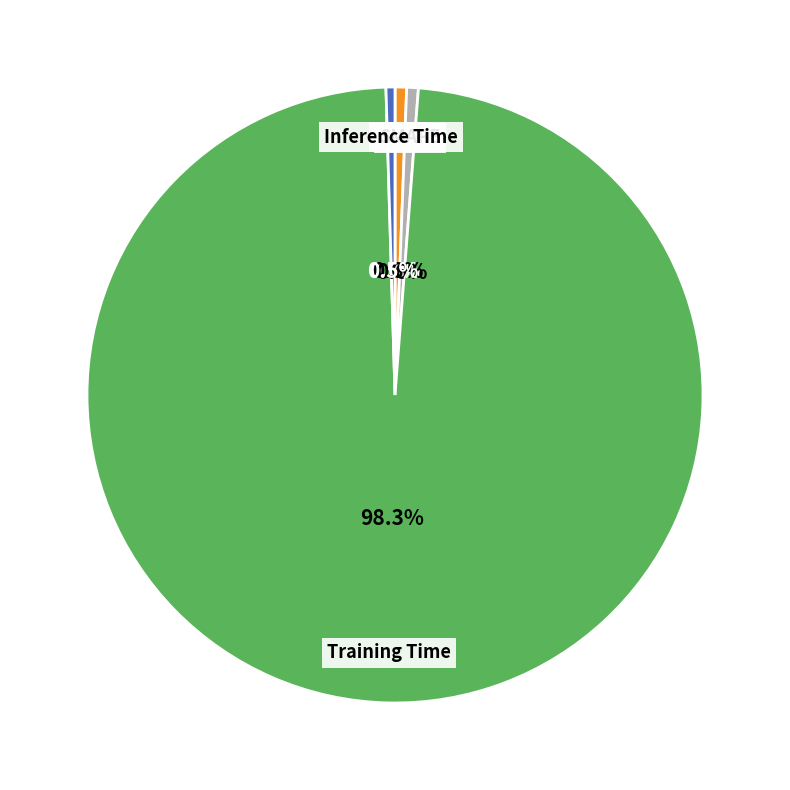

Which category accounts for the majority?

Training Time